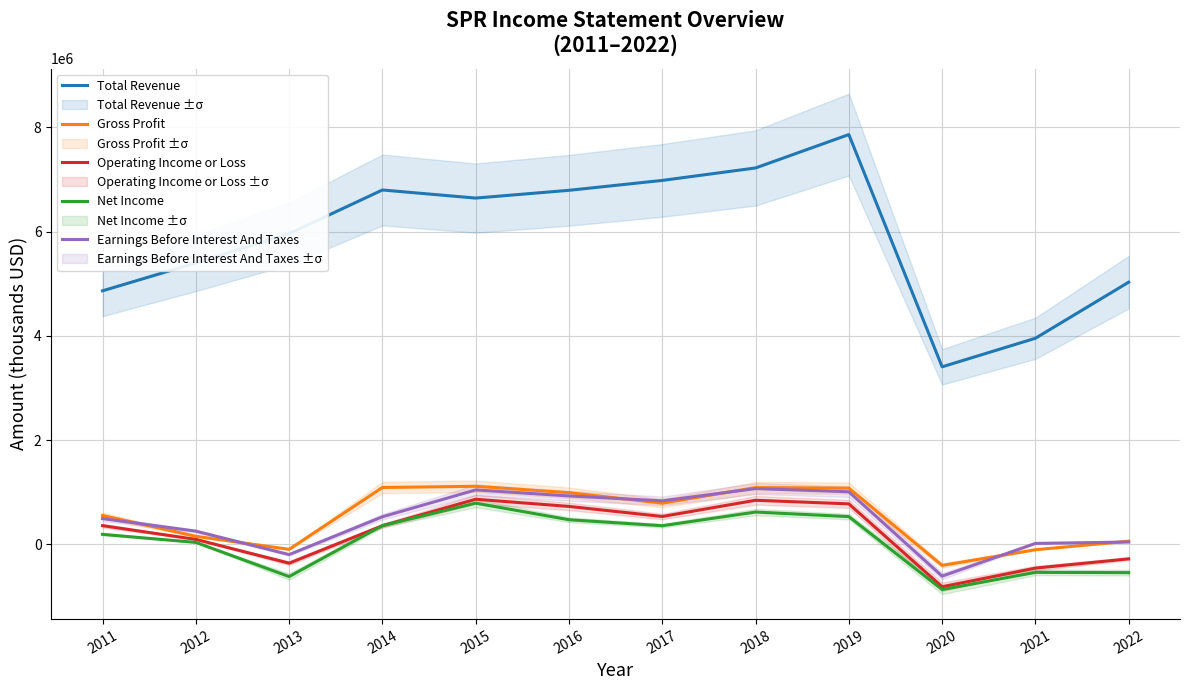

What is the value of the Earnings Before Interest And Taxes point at the 8th from the left?

1067200